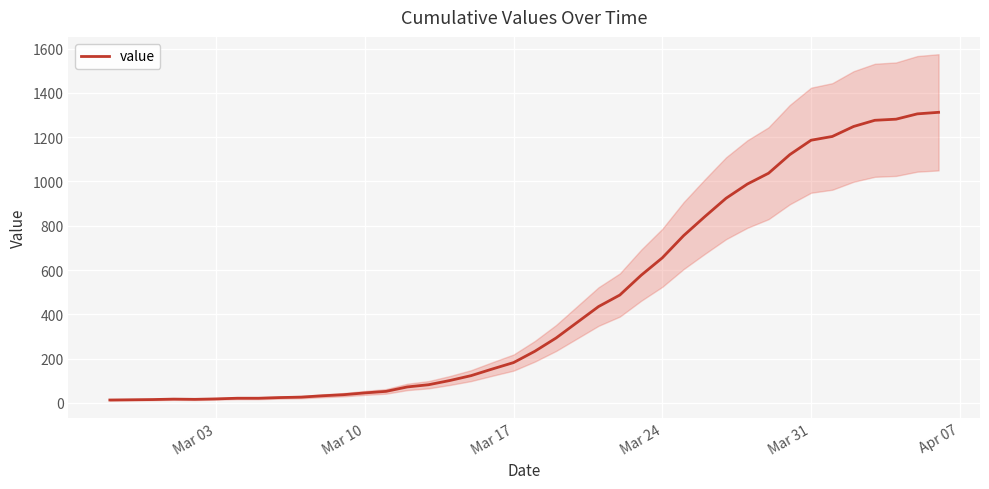

What is the maximum value for value?

1312